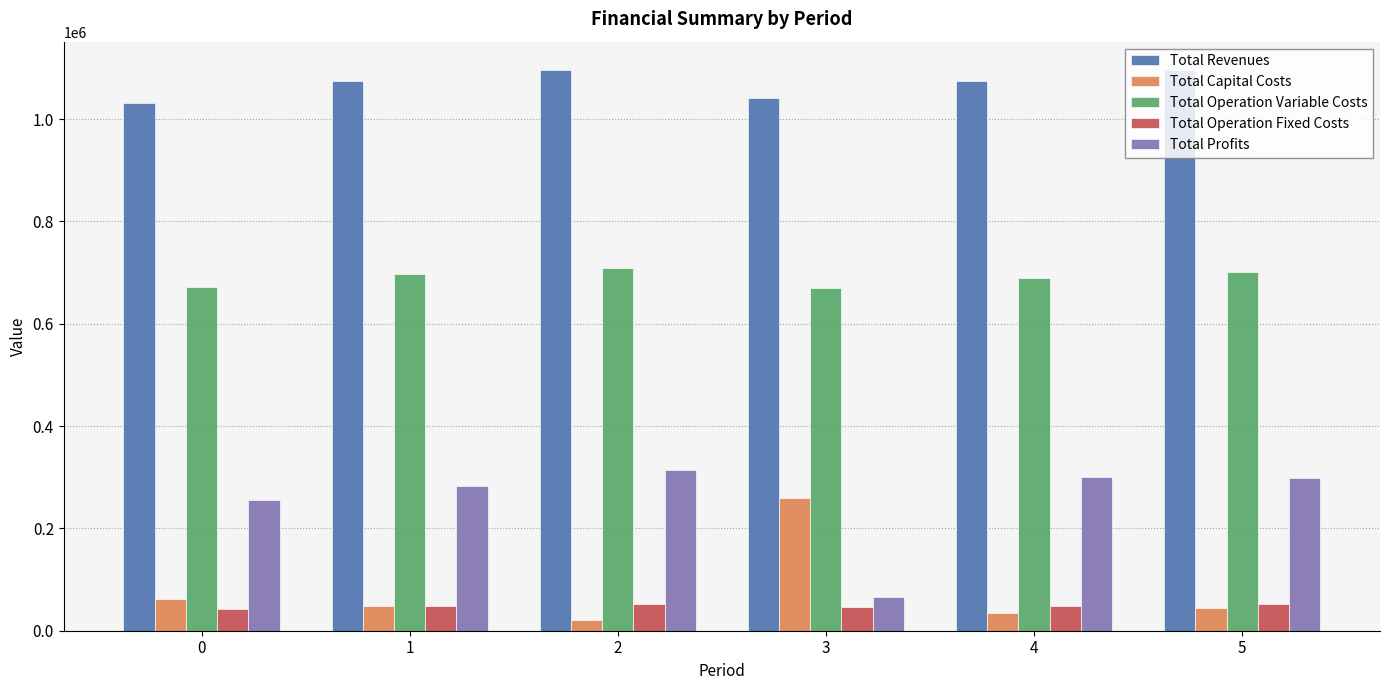

Which label corresponds to the smallest value in the chart?

2